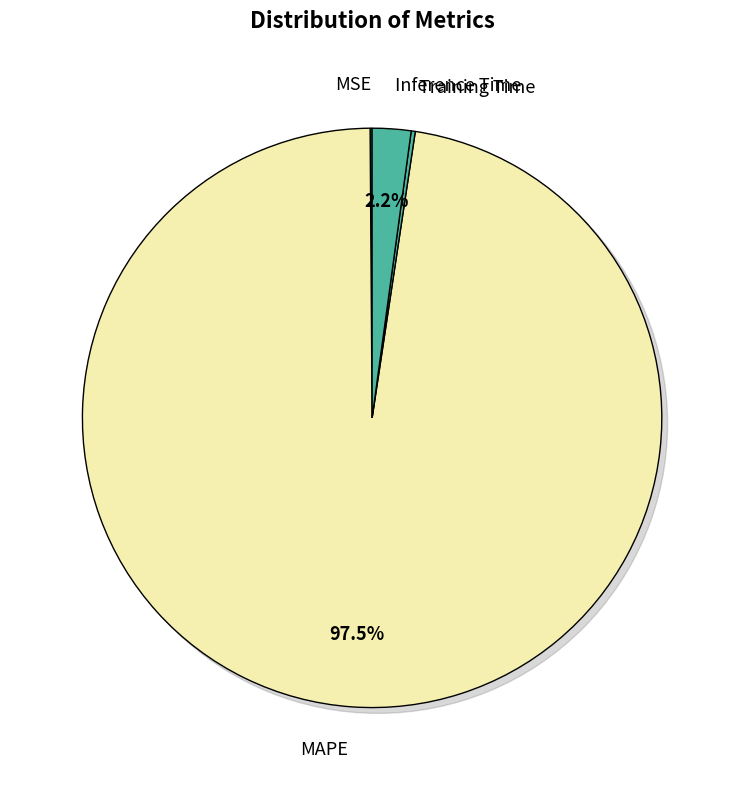

How many slices are in this pie chart?

4